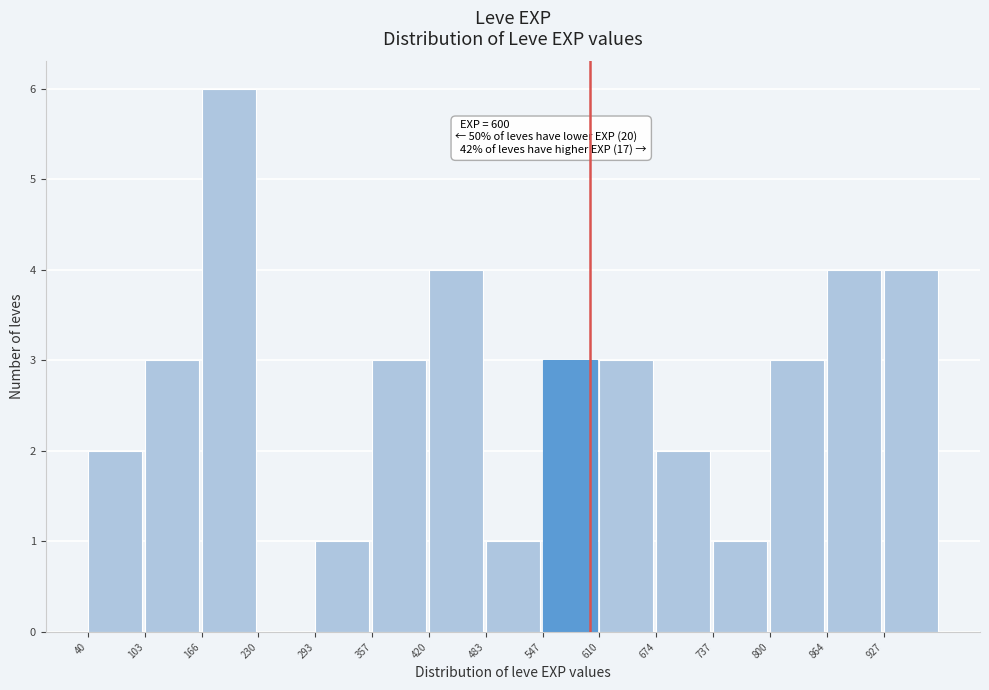

Over which range of the x-axis is the bar tallest?

170 to 230